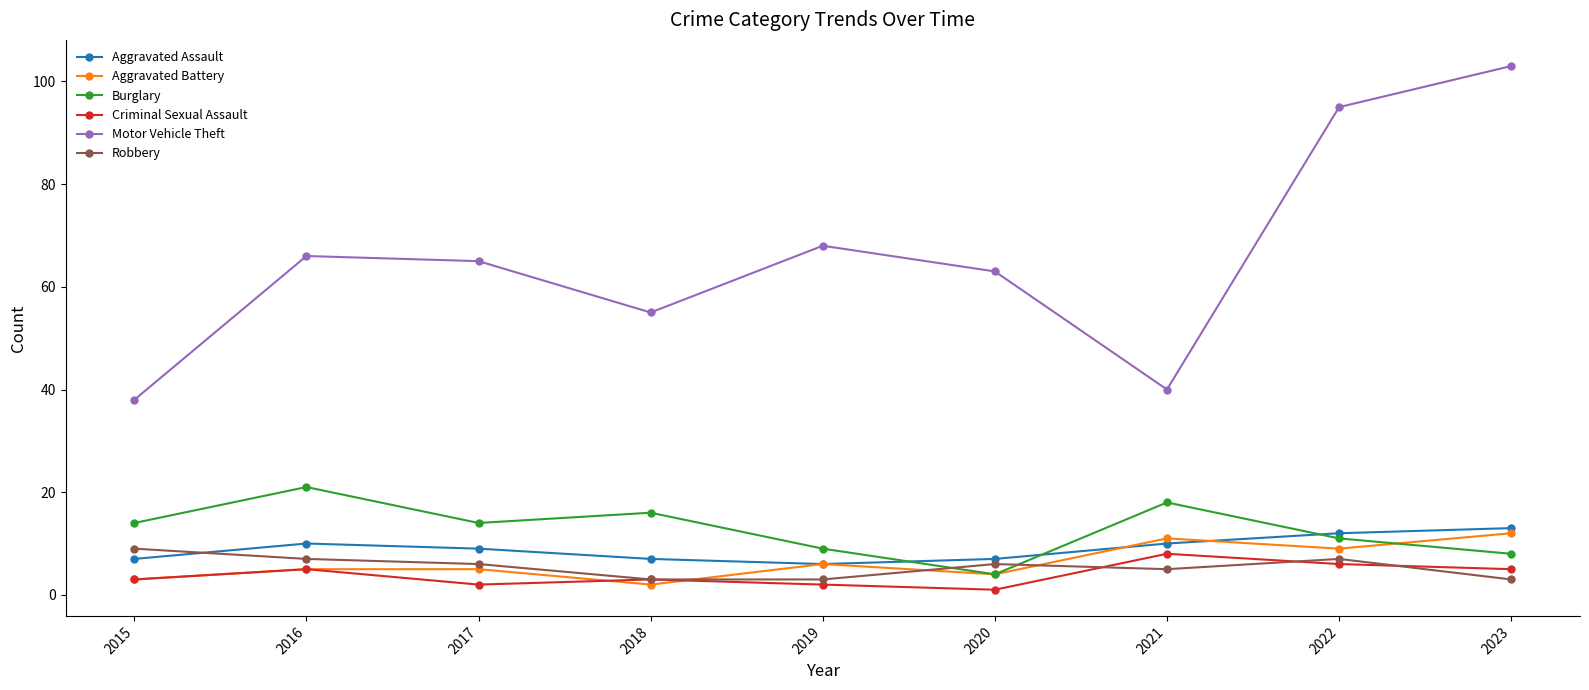

What is the maximum value for Aggravated Assault?

13